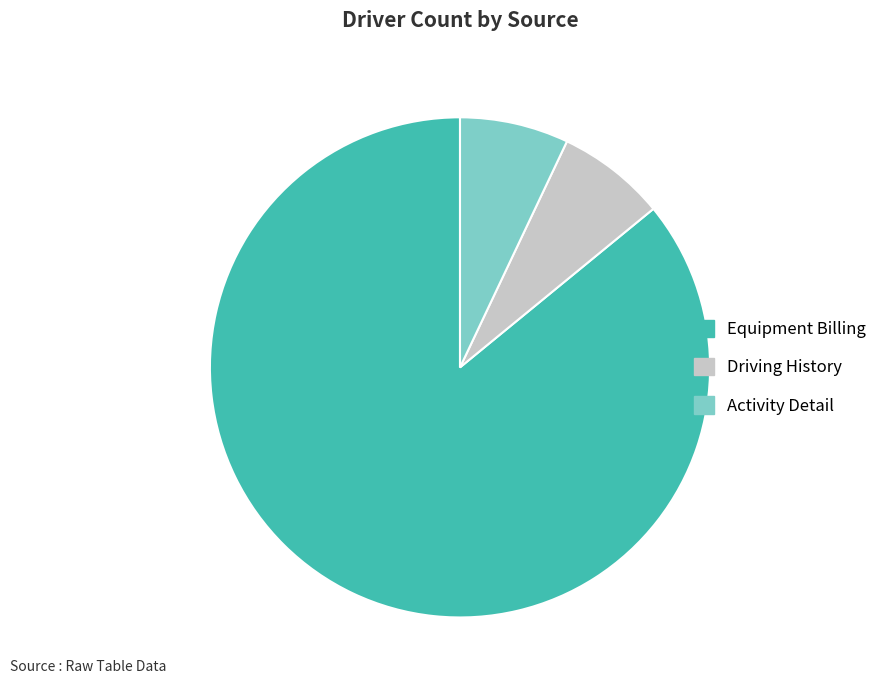

The Activity Detail slice represents 7% of the pie. True or false?

True